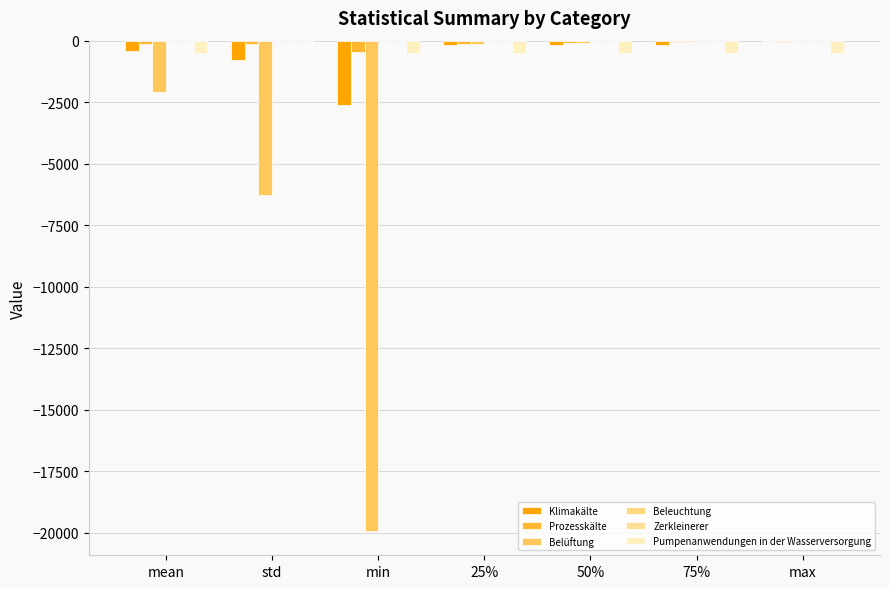

What is the value of the Klimakälte bar at the 6th from the left?

-168.2